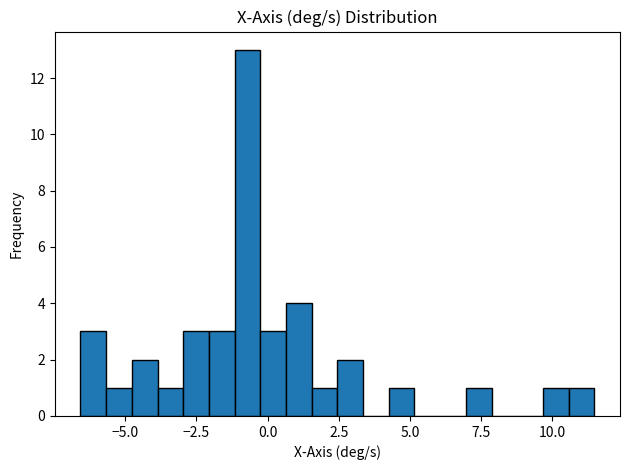

Around what value on the x-axis is the tallest bar? Give the approximate position of its centre, as read against the axis.

-0.5